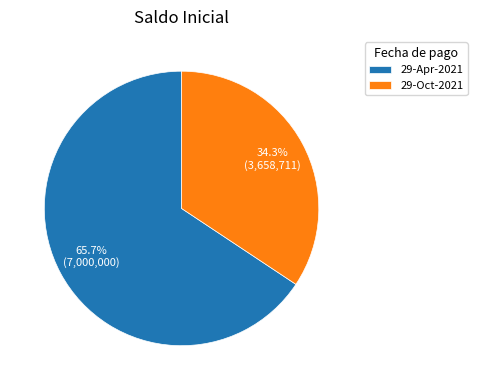

How many slices are in this pie chart?

2